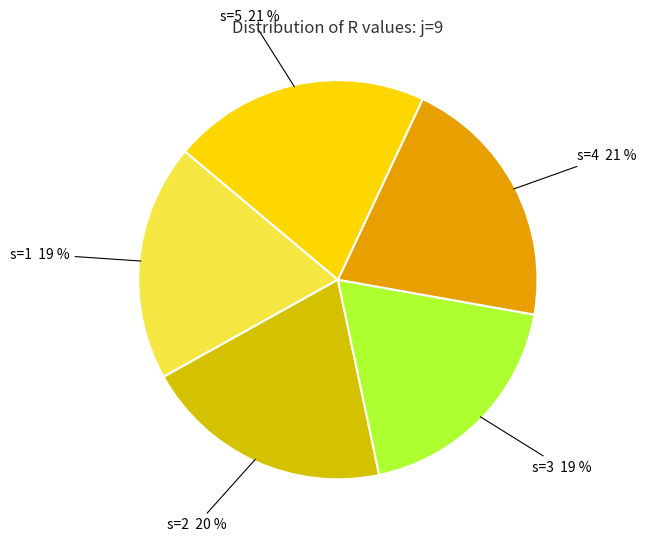

To the nearest percent, what is the difference between the largest and smallest slice percentages?

2%